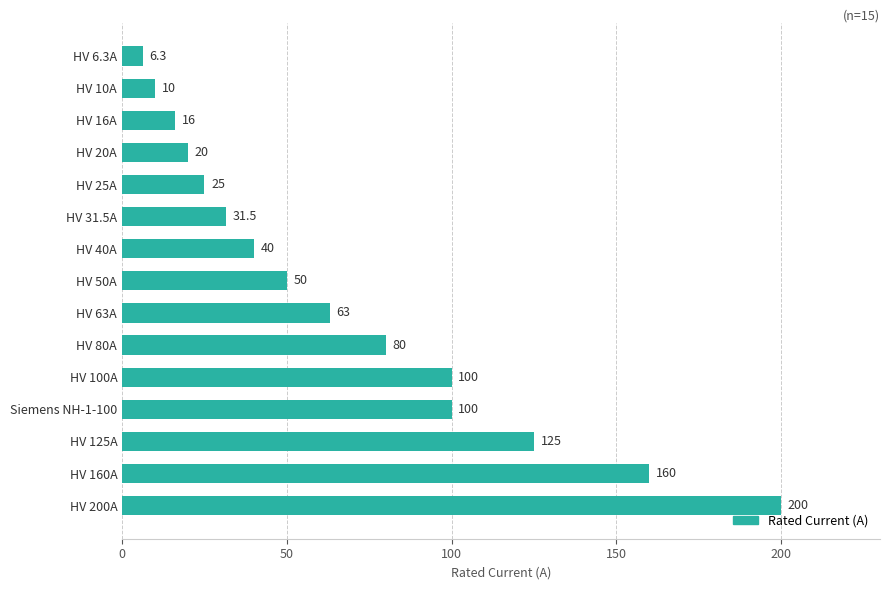

How many values are below 50?

7